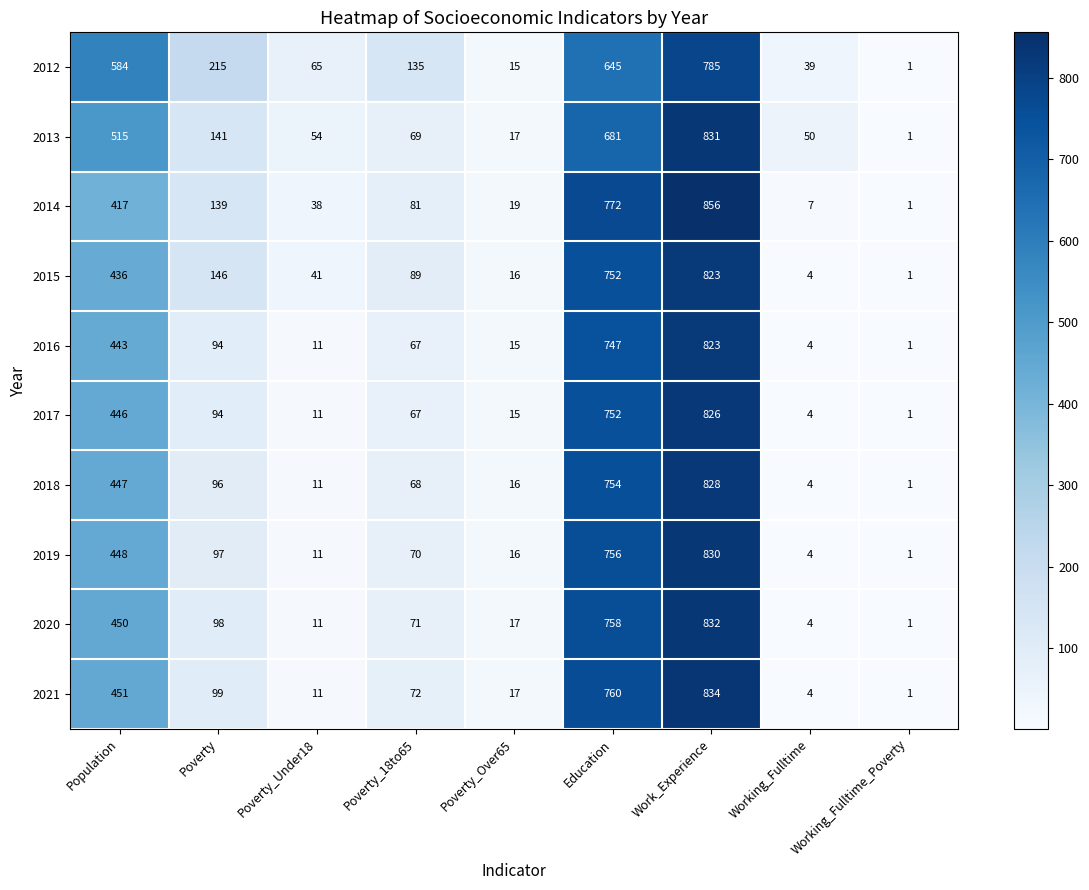

What is the difference between the maximum and minimum values in the 2017 series?

825